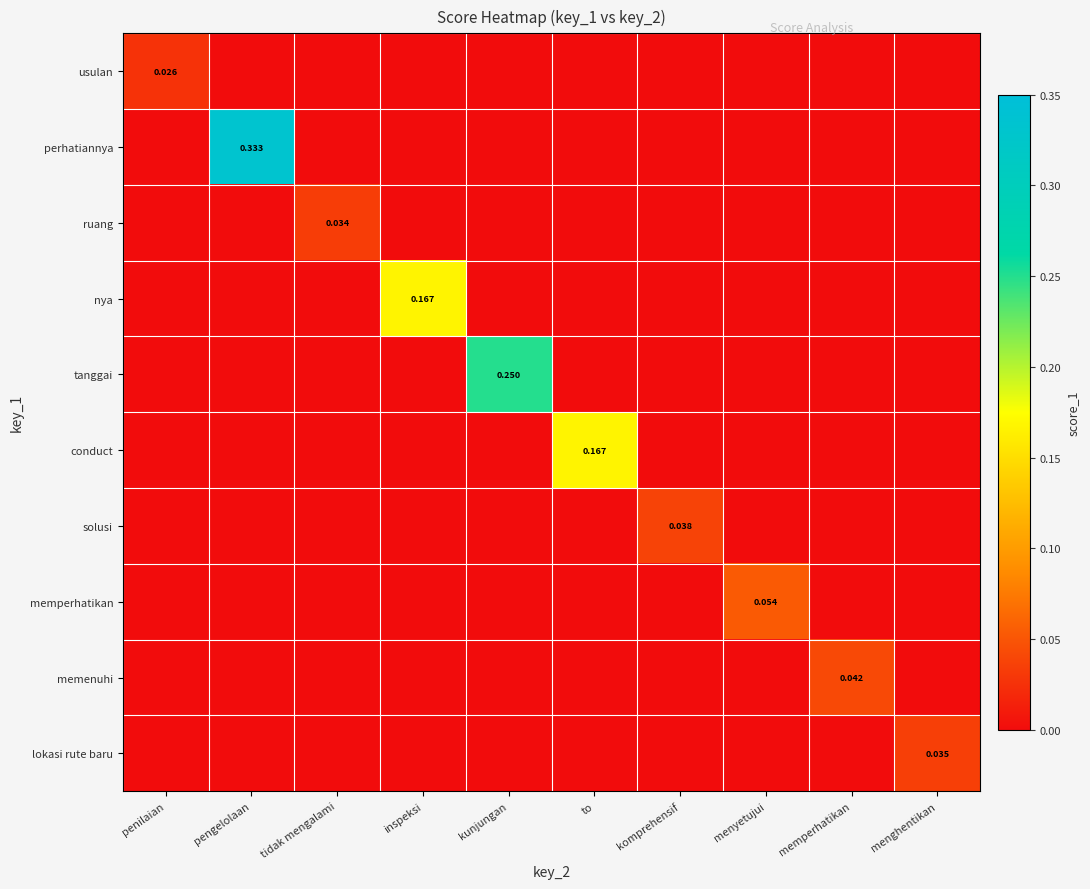

How many data points in usulan are above 0?

1